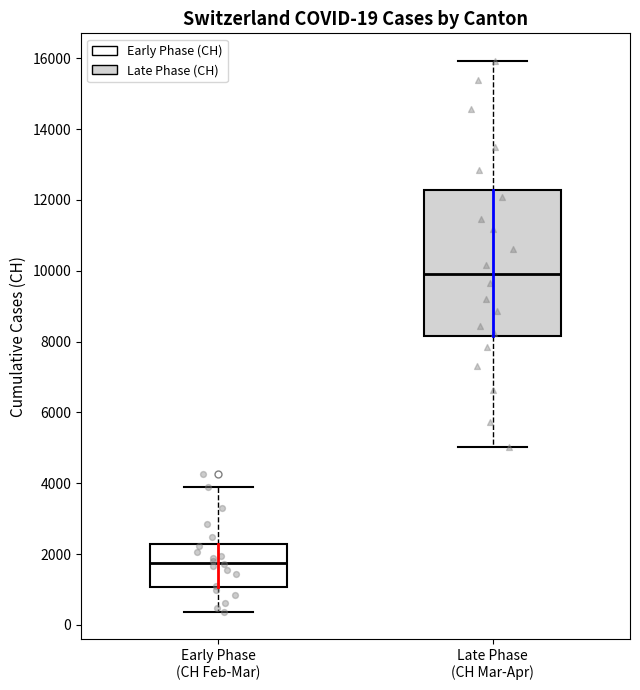

Comparing the boxes themselves (not the whiskers), which one is the tallest?

Late Phase (CH Mar-Apr)